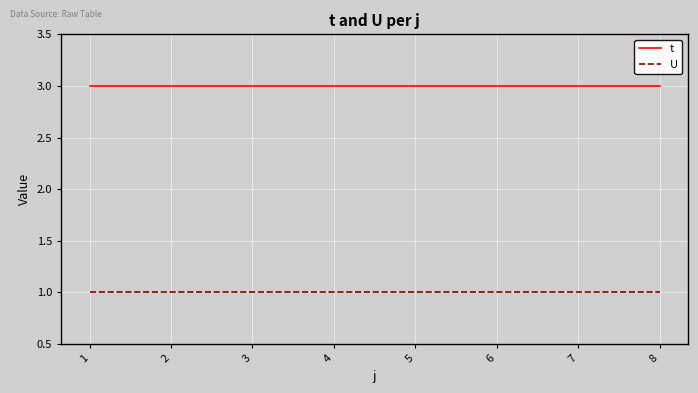

What is the difference between the highest and lowest values at 2?

2